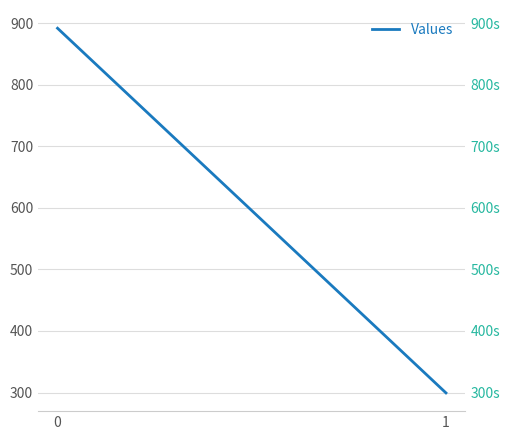

What is the greatest value displayed?

891.6